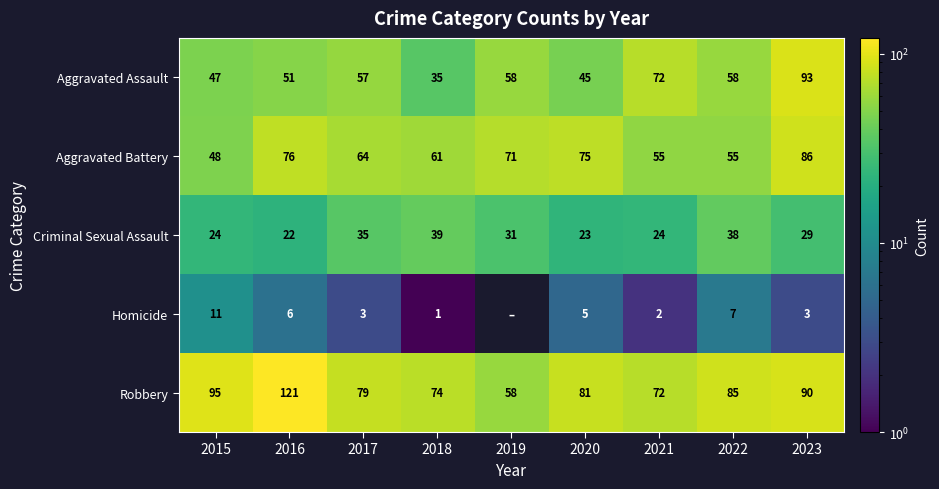

Where is Robbery nearest to the value 89?

2023